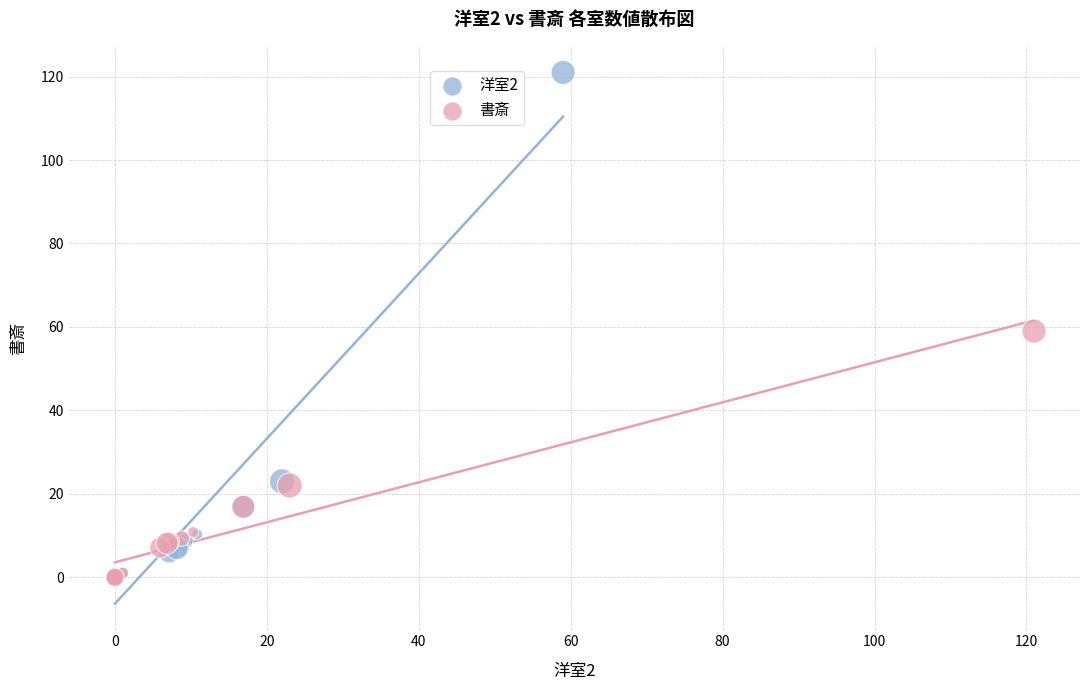

Which series has the largest Y range (max minus min)?

洋室2